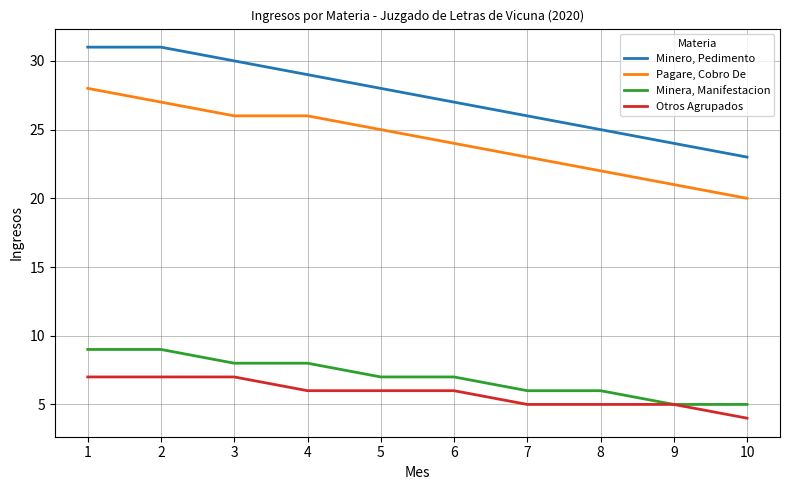

Is it true that Pagare, Cobro De equals 15 at 4?

False